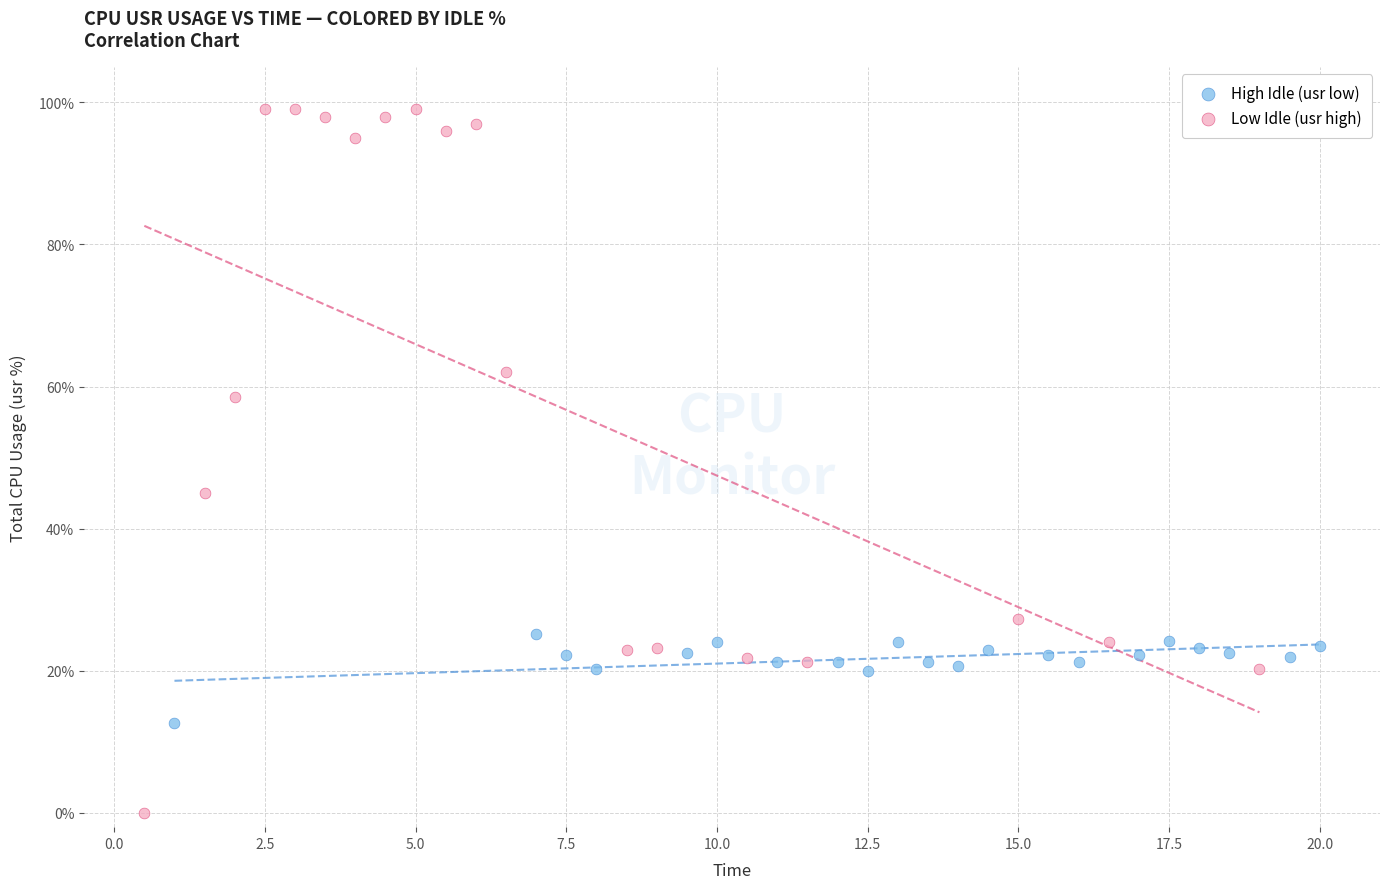

Which series has the largest Y range (max minus min)?

Low Idle (usr high)